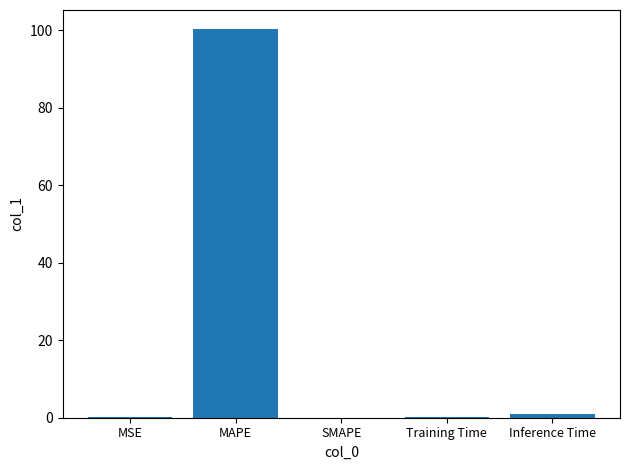

What is the average value?

20.3